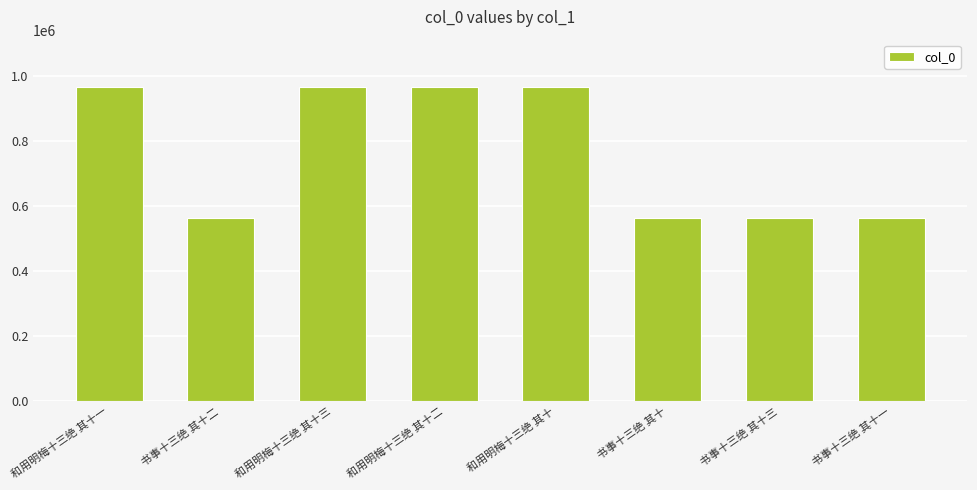

What is the sum of the values at 和用明梅十三绝 其十 and 书事十三绝 其十一?

1527377